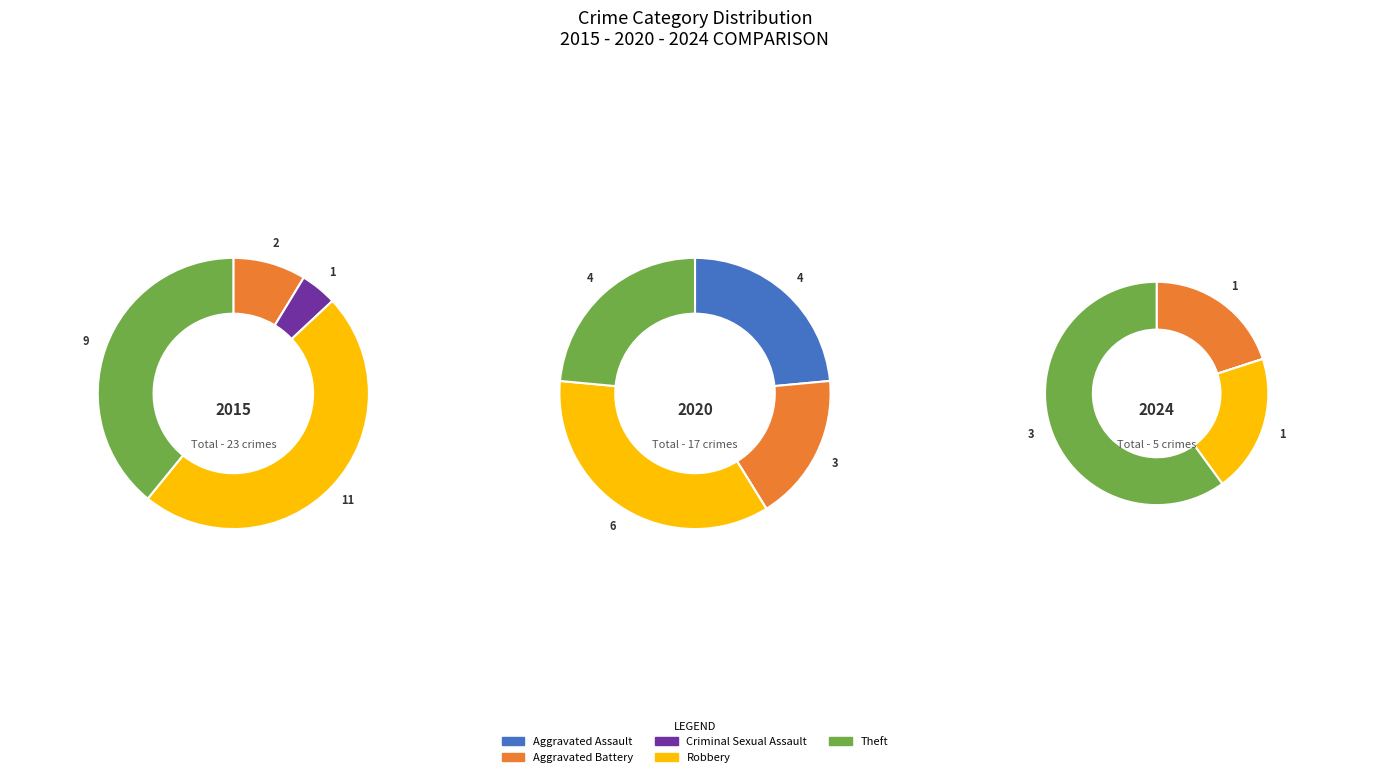

The Aggravated Battery slice represents 10% of the pie. True or false?

False